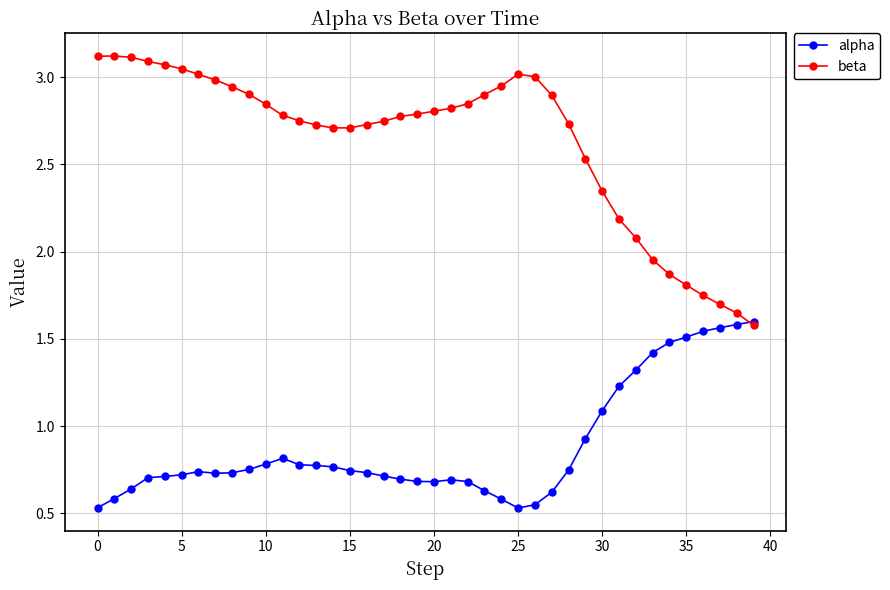

Which series has the widest spread of values?

beta